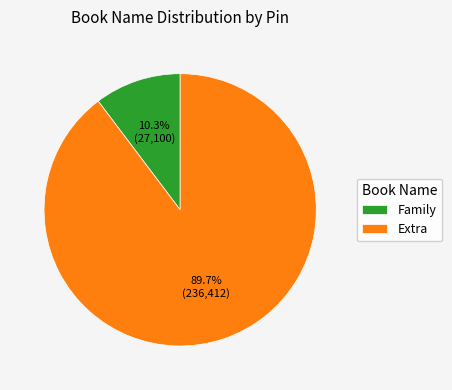

To the nearest percent, what is the difference between the Extra and Family slice percentages?

79%